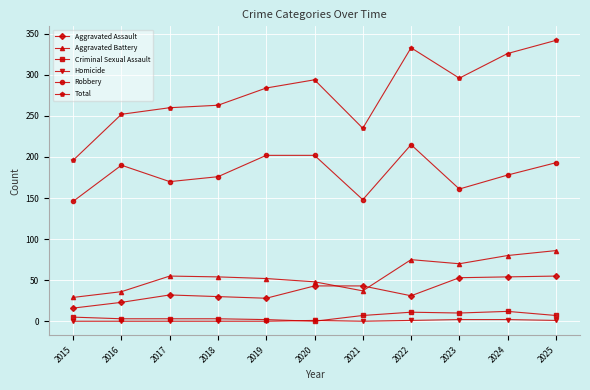

What are all the series names shown in the legend?

Aggravated Assault, Aggravated Battery, Criminal Sexual Assault, Homicide, Robbery, Total